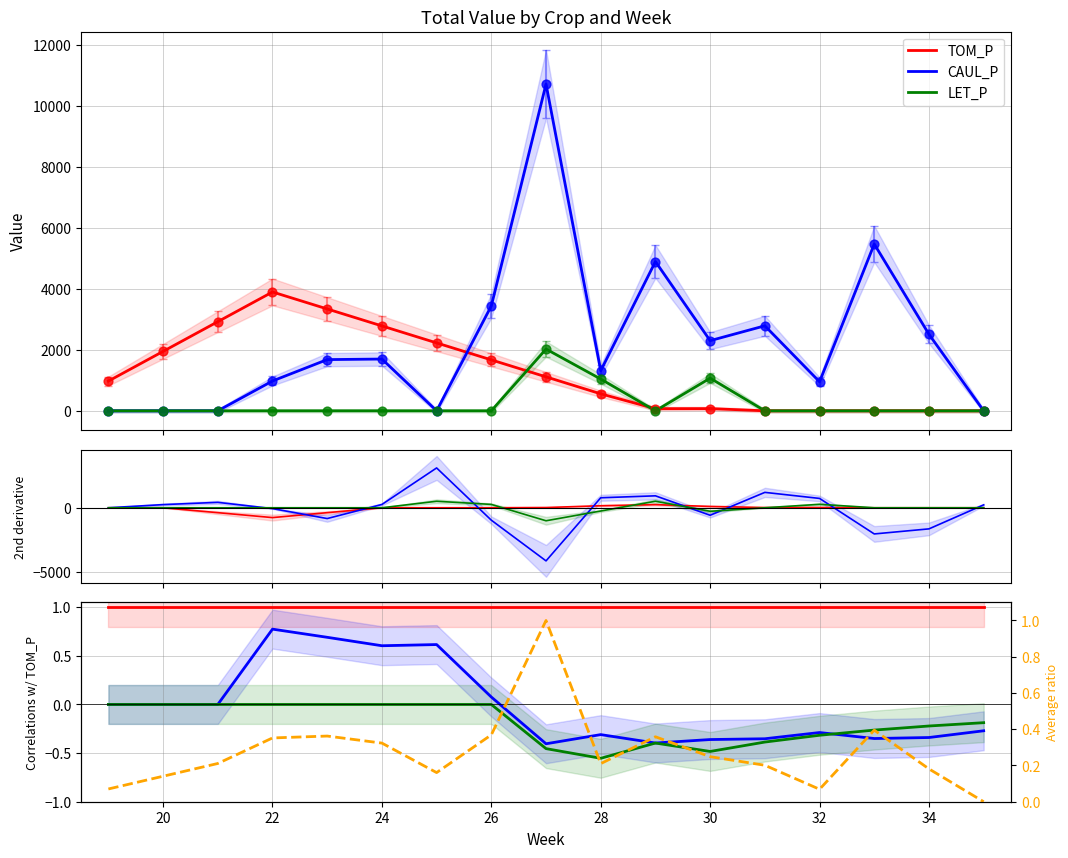

What are all the series names shown in the legend?

TOM_P, CAUL_P, LET_P